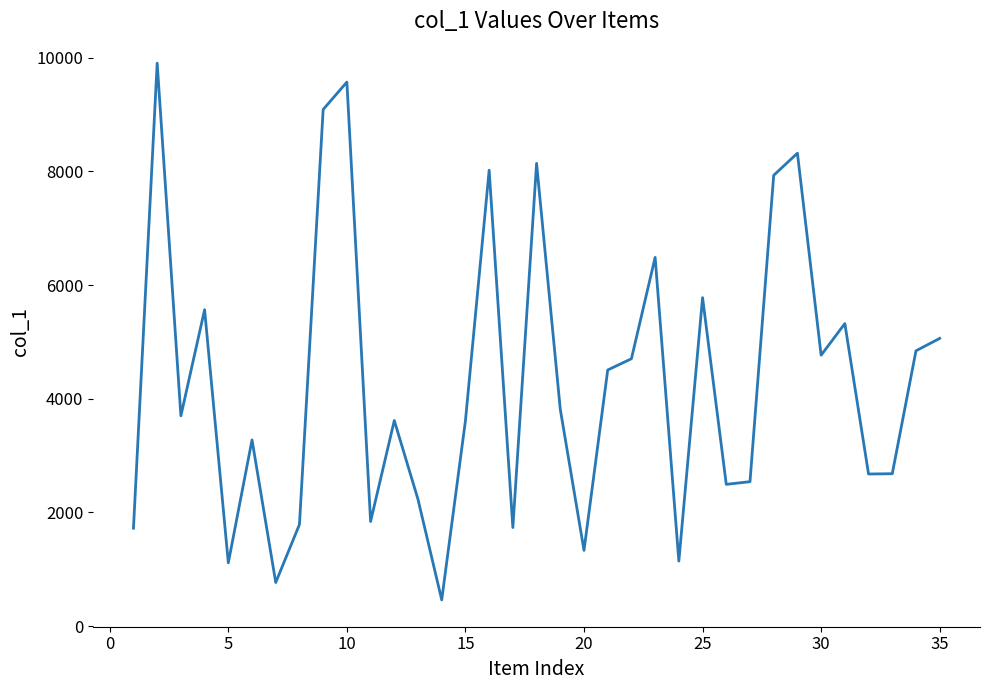

What is the difference between the maximum and minimum values?

9444